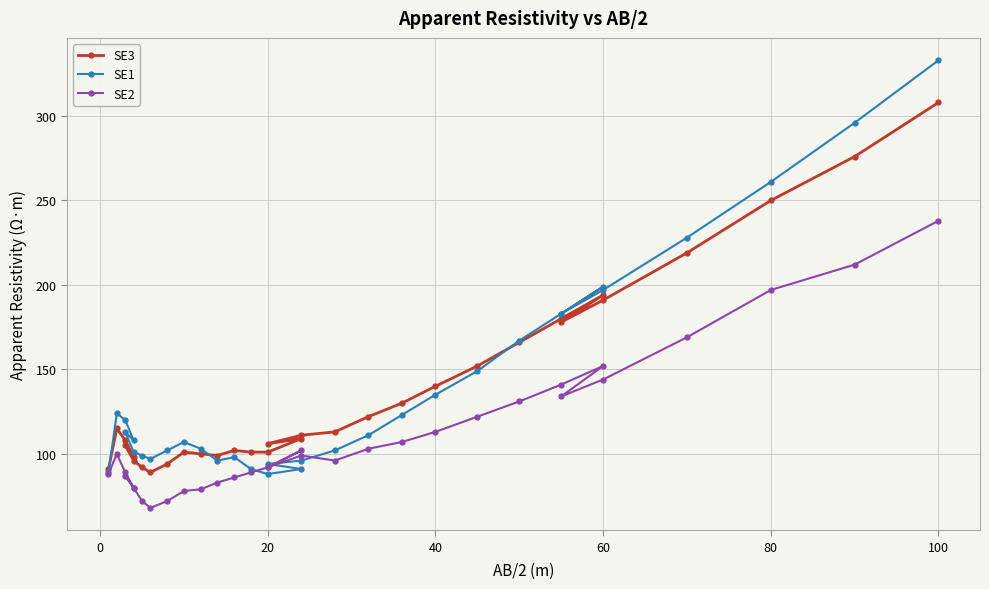

Is it true that SE2 equals 55 at 60?

False